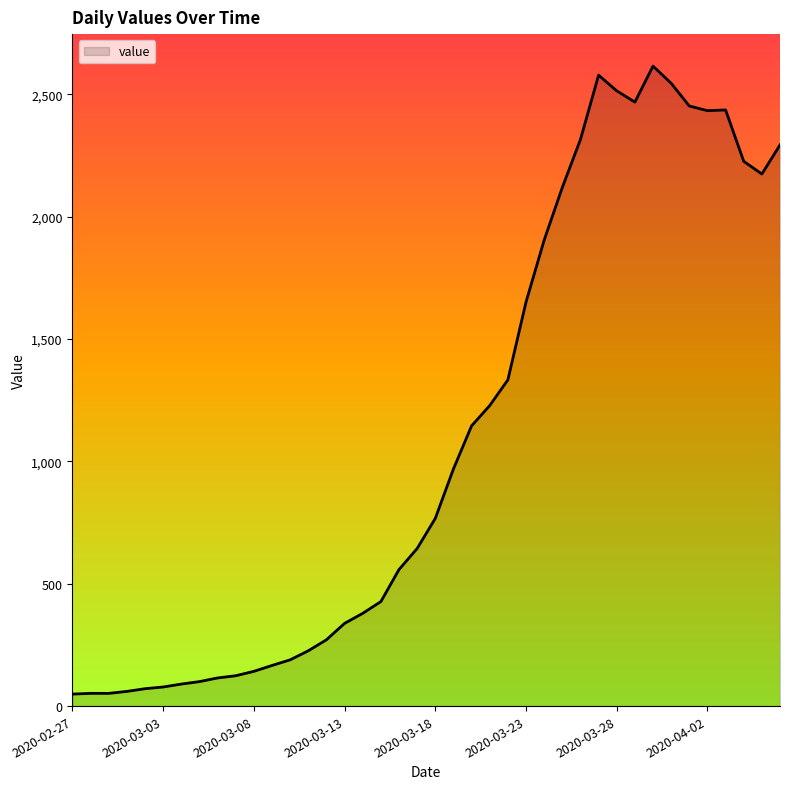

True or false: there are more than 1 points higher than both neighbors.

True